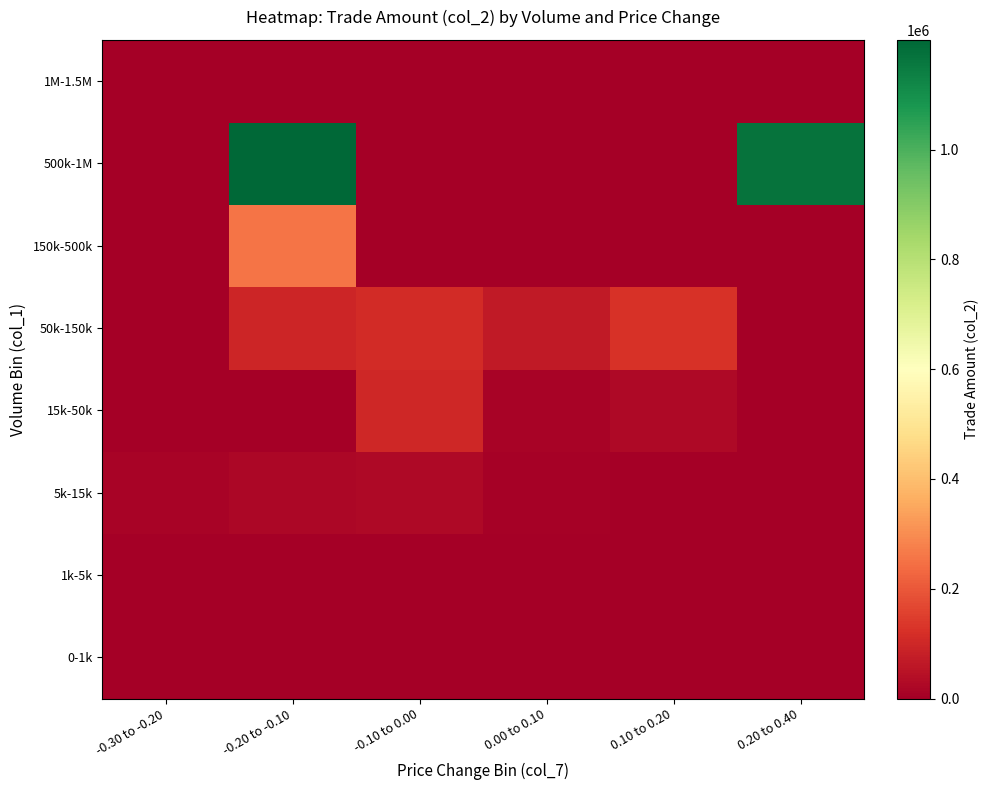

Reading left to right, extract all data points from this chart.

0-1k: -0.30 to -0.20=0	-0.20 to -0.10=0	-0.10 to 0.00=0	0.00 to 0.10=0	0.10 to 0.20=0	0.20 to 0.40=0
1k-5k: -0.30 to -0.20=0	-0.20 to -0.10=0	-0.10 to 0.00=940	0.00 to 0.10=4640	0.10 to 0.20=1000	0.20 to 0.40=0
5k-15k: -0.30 to -0.20=13320	-0.20 to -0.10=22920	-0.10 to 0.00=26800	0.00 to 0.10=8500	0.10 to 0.20=0	0.20 to 0.40=0
15k-50k: -0.30 to -0.20=0	-0.20 to -0.10=0	-0.10 to 0.00=102300	0.00 to 0.10=14000	0.10 to 0.20=26580	0.20 to 0.40=0
50k-150k: -0.30 to -0.20=0	-0.20 to -0.10=94450	-0.10 to 0.00=107950	0.00 to 0.10=67150	0.10 to 0.20=126360	0.20 to 0.40=0
150k-500k: -0.30 to -0.20=0	-0.20 to -0.10=253540	-0.10 to 0.00=0	0.00 to 0.10=0	0.10 to 0.20=0	0.20 to 0.40=0
500k-1M: -0.30 to -0.20=0	-0.20 to -0.10=1199650	-0.10 to 0.00=0	0.00 to 0.10=0	0.10 to 0.20=0	0.20 to 0.40=1167480
1M-1.5M: -0.30 to -0.20=0	-0.20 to -0.10=0	-0.10 to 0.00=0	0.00 to 0.10=0	0.10 to 0.20=0	0.20 to 0.40=0